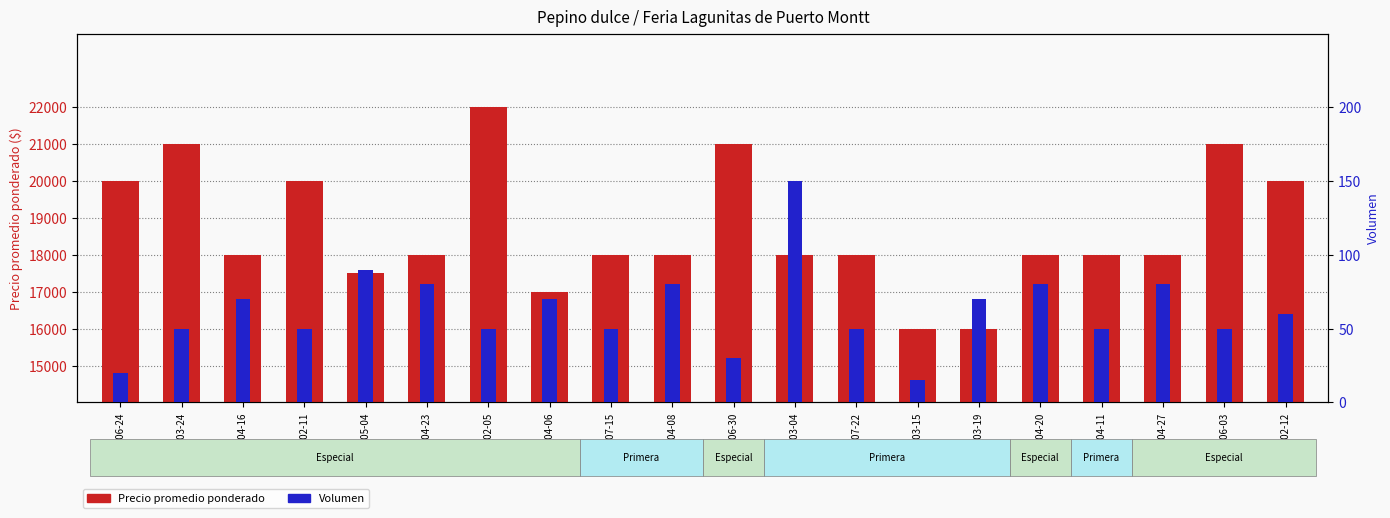

What is the sum of the Precio promedio ponderado values at 2021-04-20 and 2022-06-30?

39000